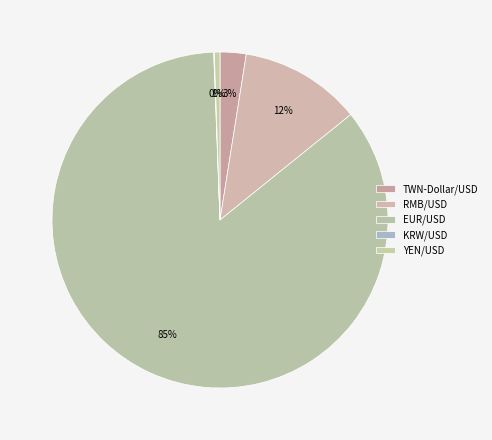

To the nearest percent, what is the average slice percentage?

20%